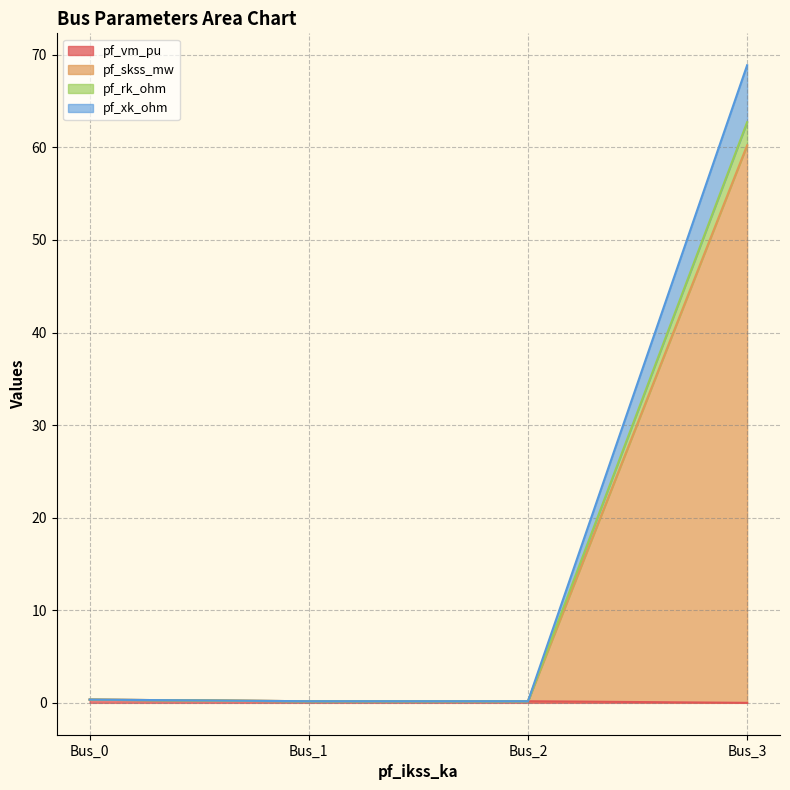

Is it true that pf_skss_mw equals 0.5 at Bus_0?

False